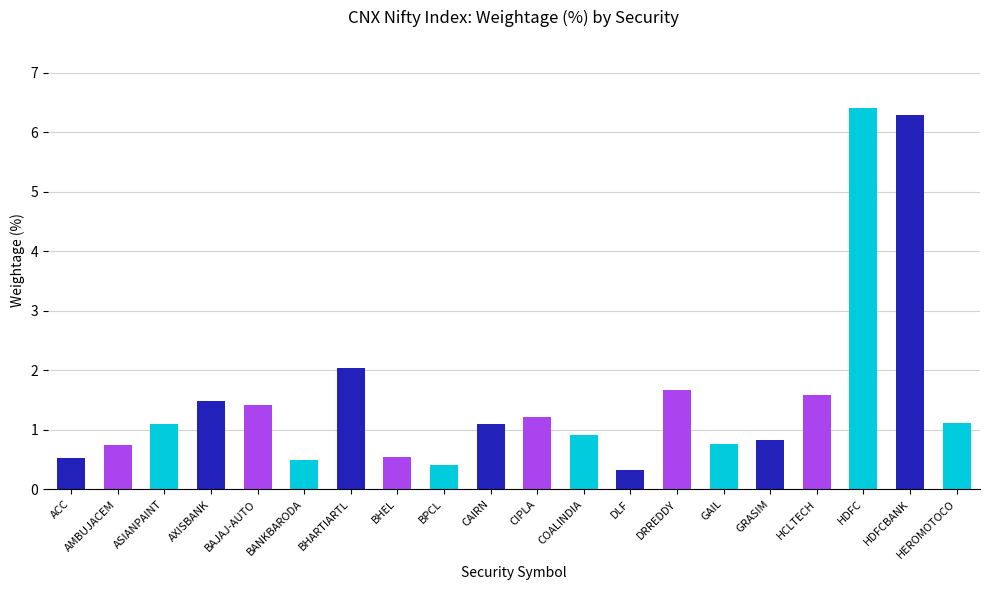

What is the difference between the maximum and second lowest values?

6.0